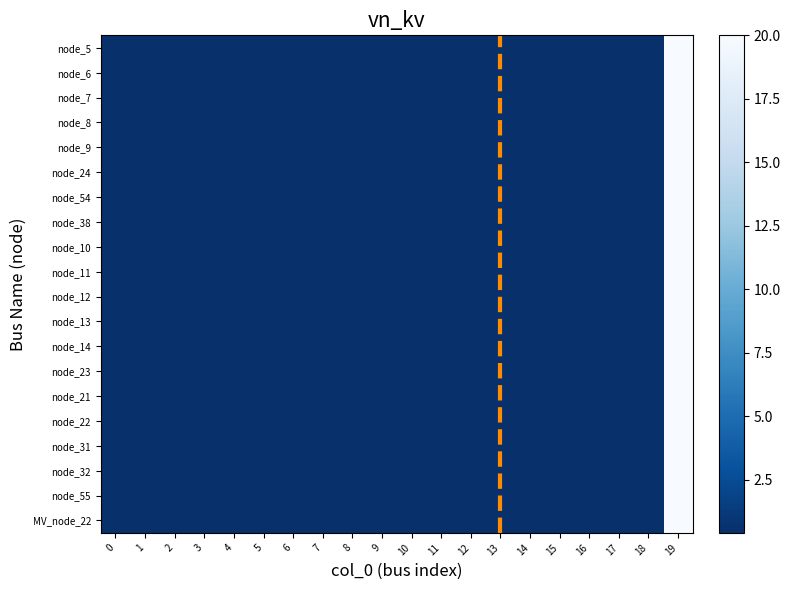

Rank the series by their maximum value, from highest to lowest.

row_0, row_1, row_2, row_3, row_4, row_5, row_6, row_7, row_8, row_9, row_10, row_11, row_12, row_13, row_14, row_15, row_16, row_17, row_18, row_19